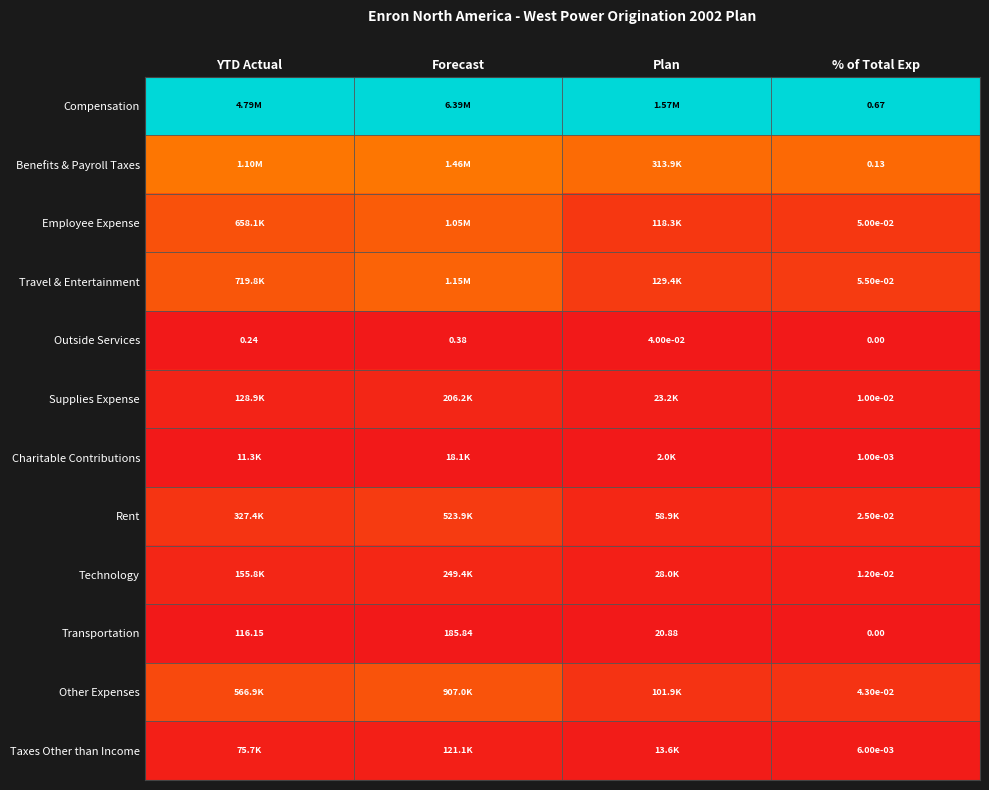

Is the value of Outside Services at % of Total Exp greater than the value of Compensation at % of Total Exp?

No